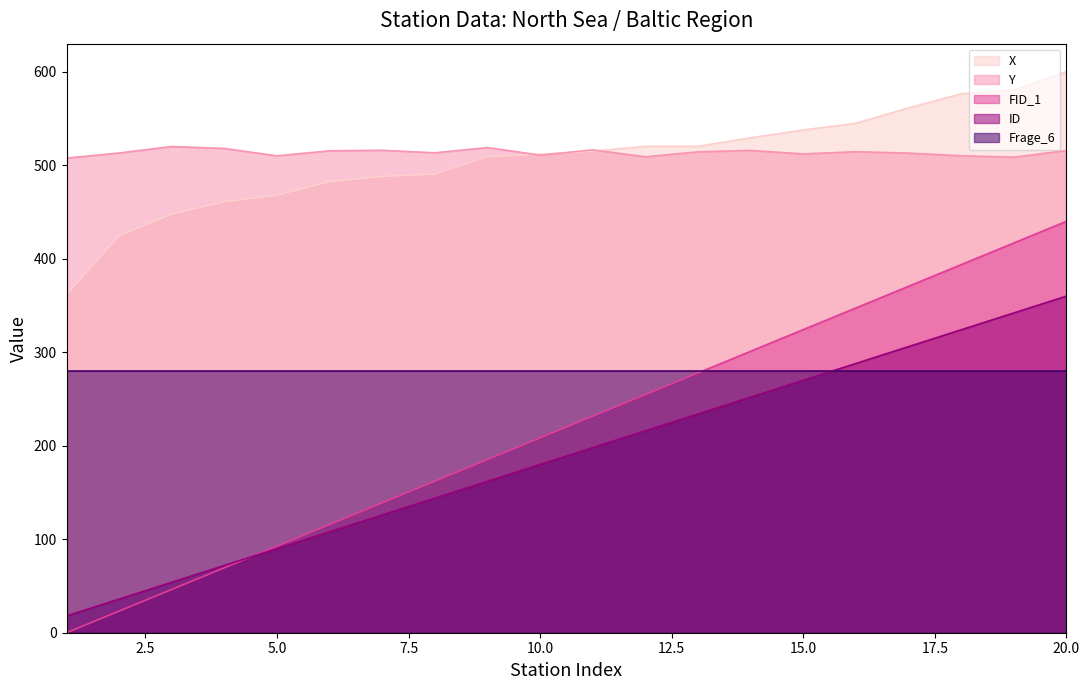

Which category has the highest value across all series?

20.0